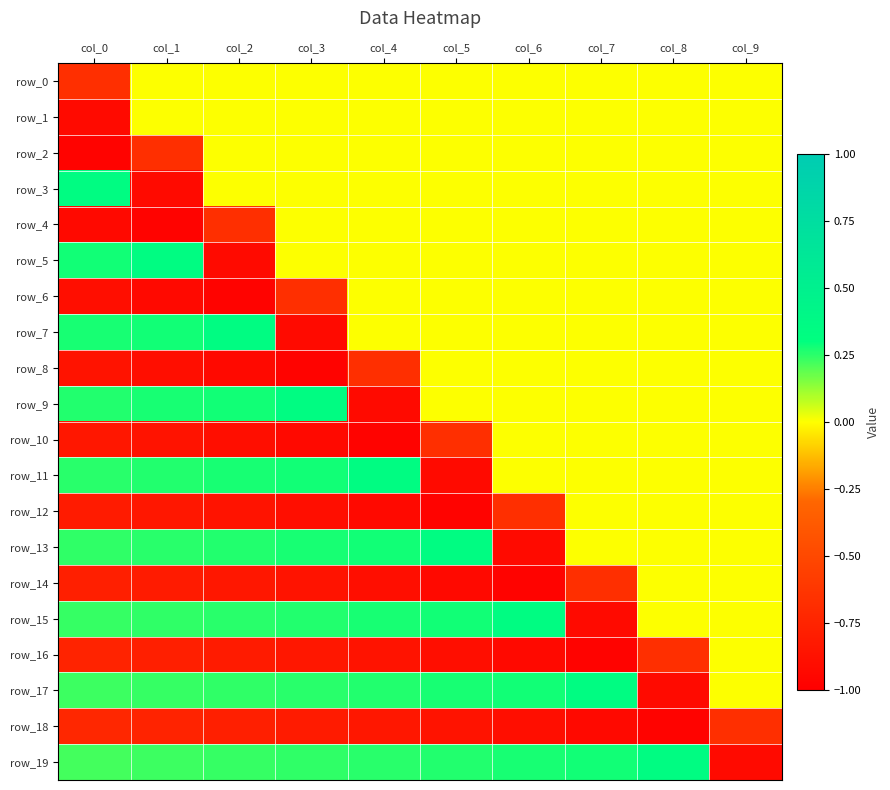

Is it true that row_13 equals 0.5 at col_8?

False